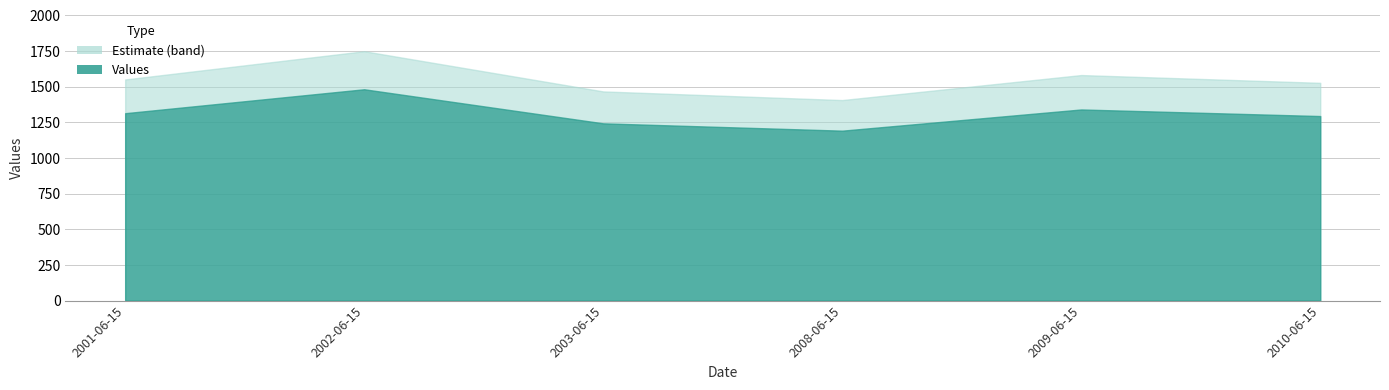

Rank the categories by value from highest to lowest.

2002-06-15, 2009-06-15, 2001-06-15, 2010-06-15, 2003-06-15, 2008-06-15